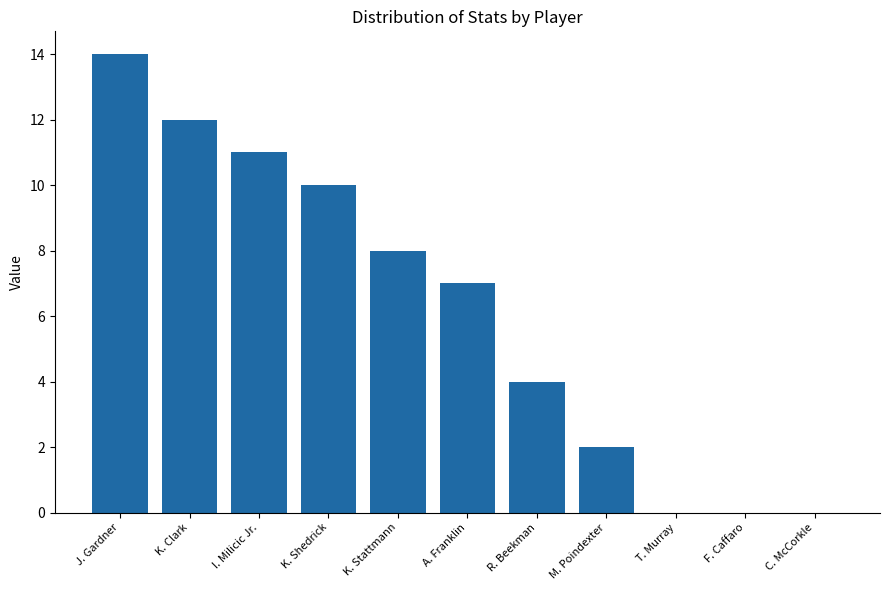

Reading left to right, extract all data points from this chart.

J. Gardner=14	K. Clark=12	I. Milicic Jr.=11	K. Shedrick=10	K. Stattmann=8	A. Franklin=7	R. Beekman=4	M. Poindexter=2	T. Murray=0	F. Caffaro=0	C. McCorkle=0